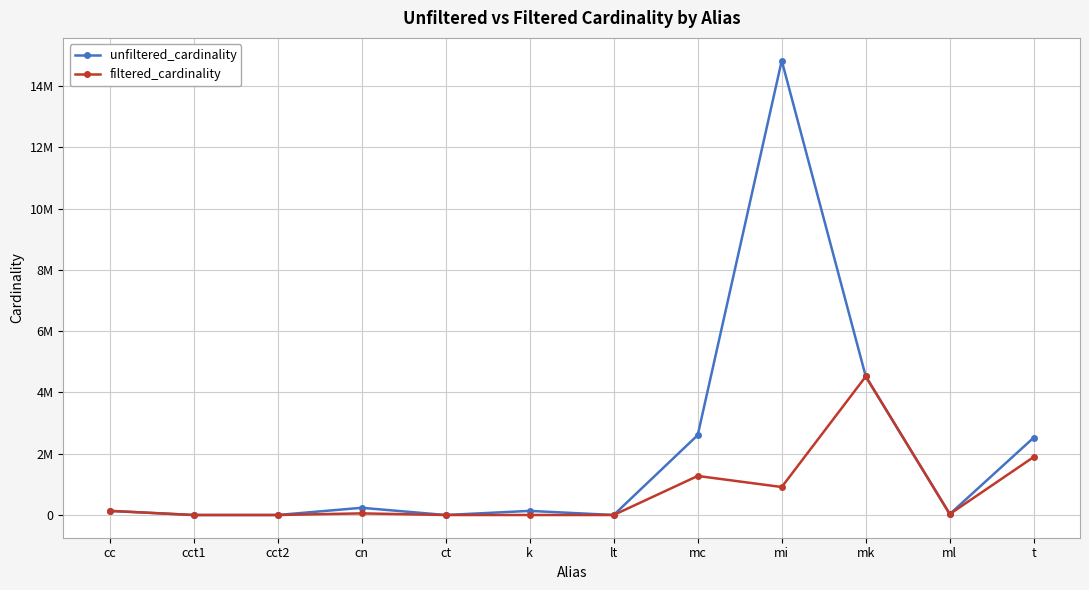

At which category is the sum across all series the highest?

mi